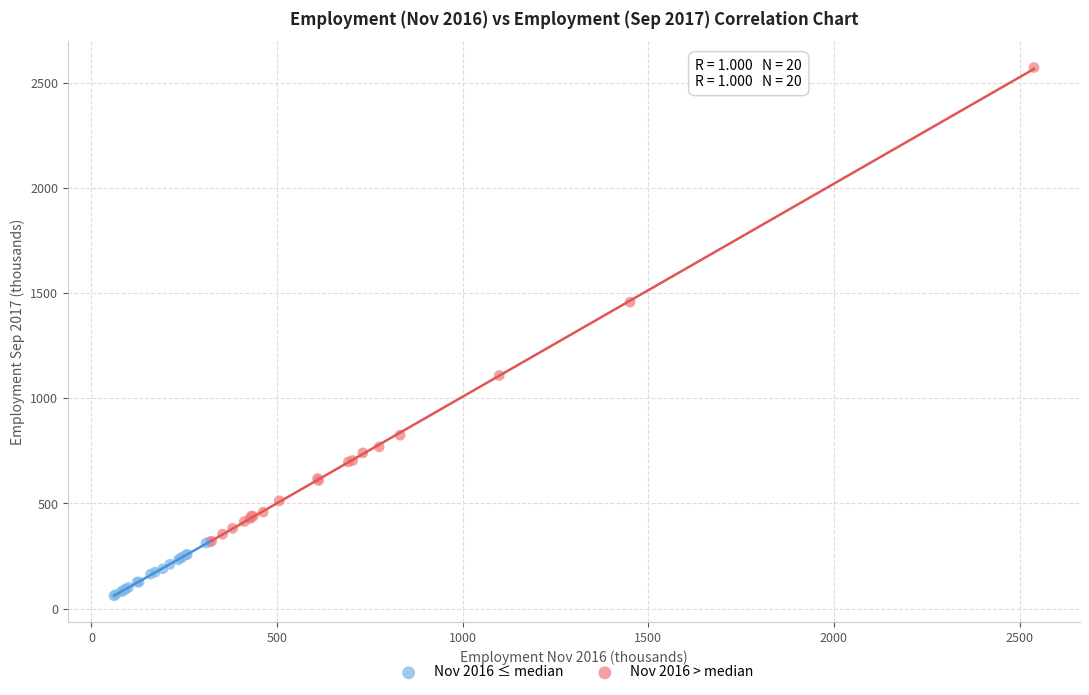

Which series reaches the maximum Y coordinate?

Nov 2016 > median